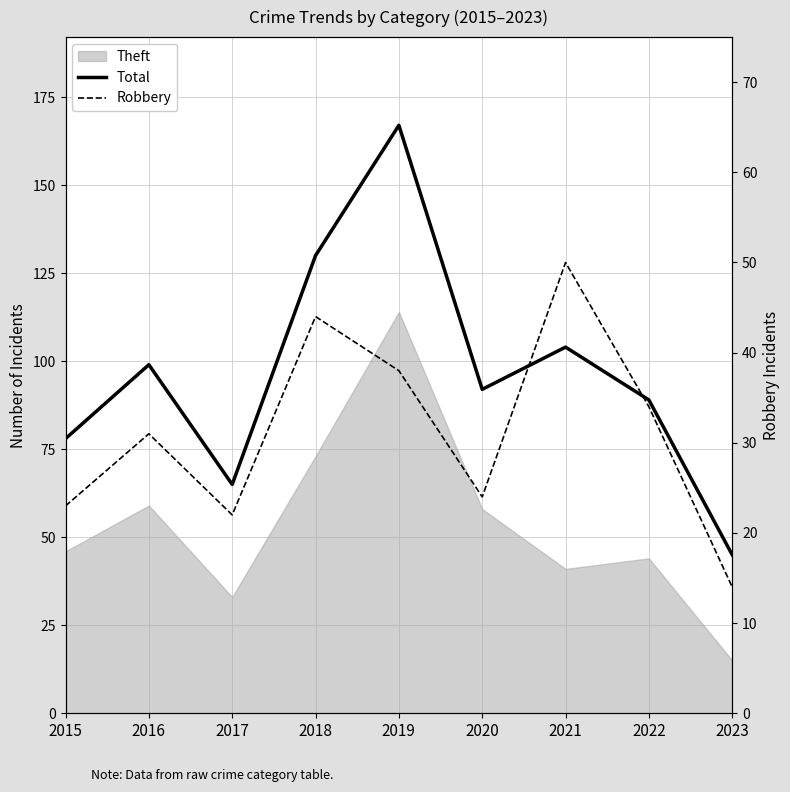

The value of Robbery at 2019 is 51. True or false?

False